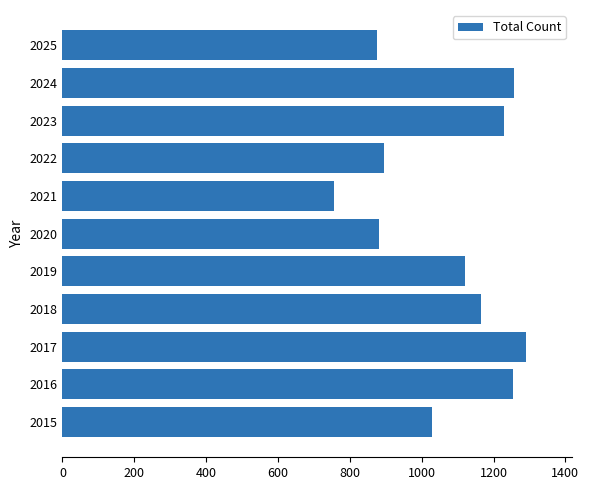

What is the difference between the values at 2023 and 2020?

349